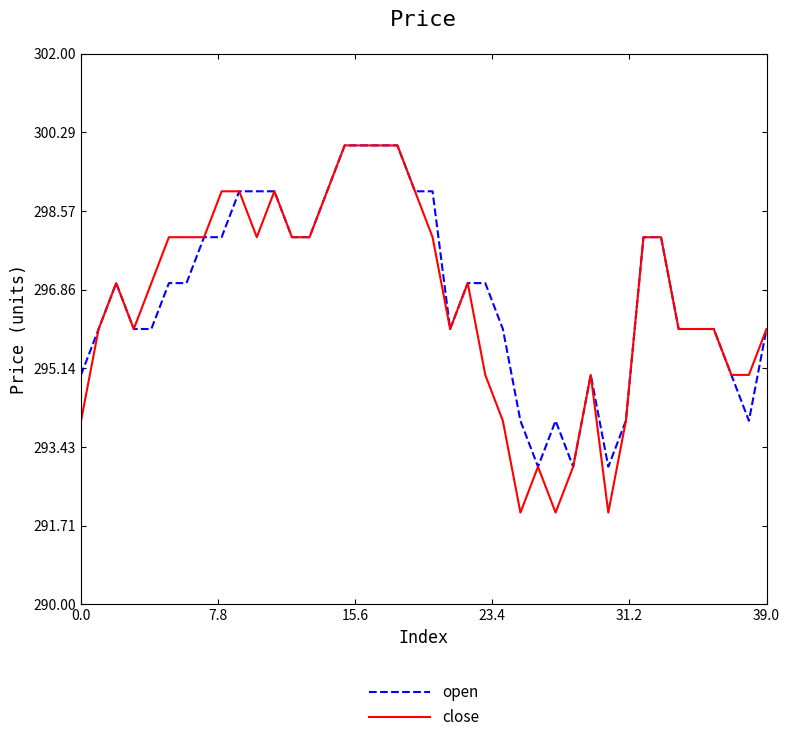

What is the maximum value for open?

300